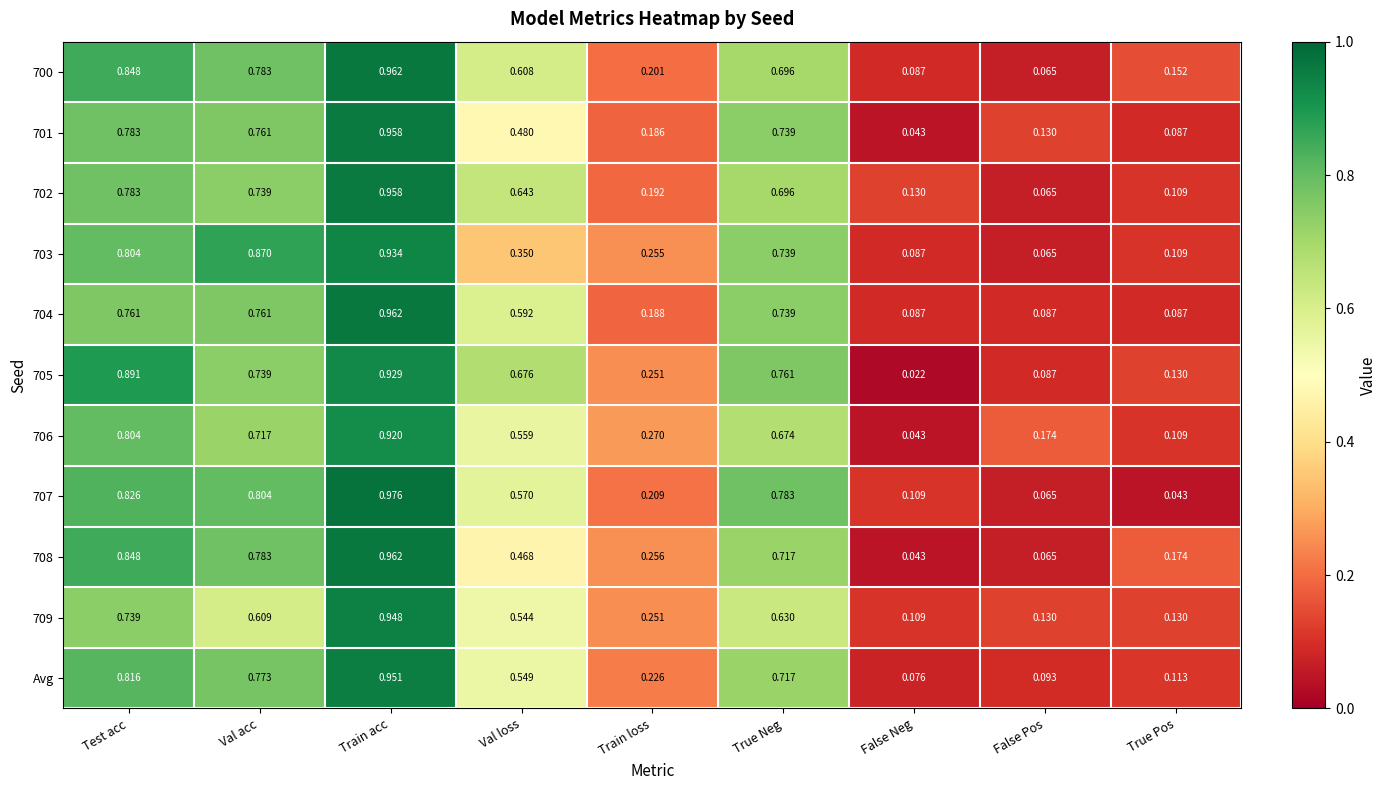

Rank the categories by 700 value from highest to lowest.

Train acc, Test acc, Val acc, True Neg, Val loss, Train loss, True Pos, False Neg, False Pos